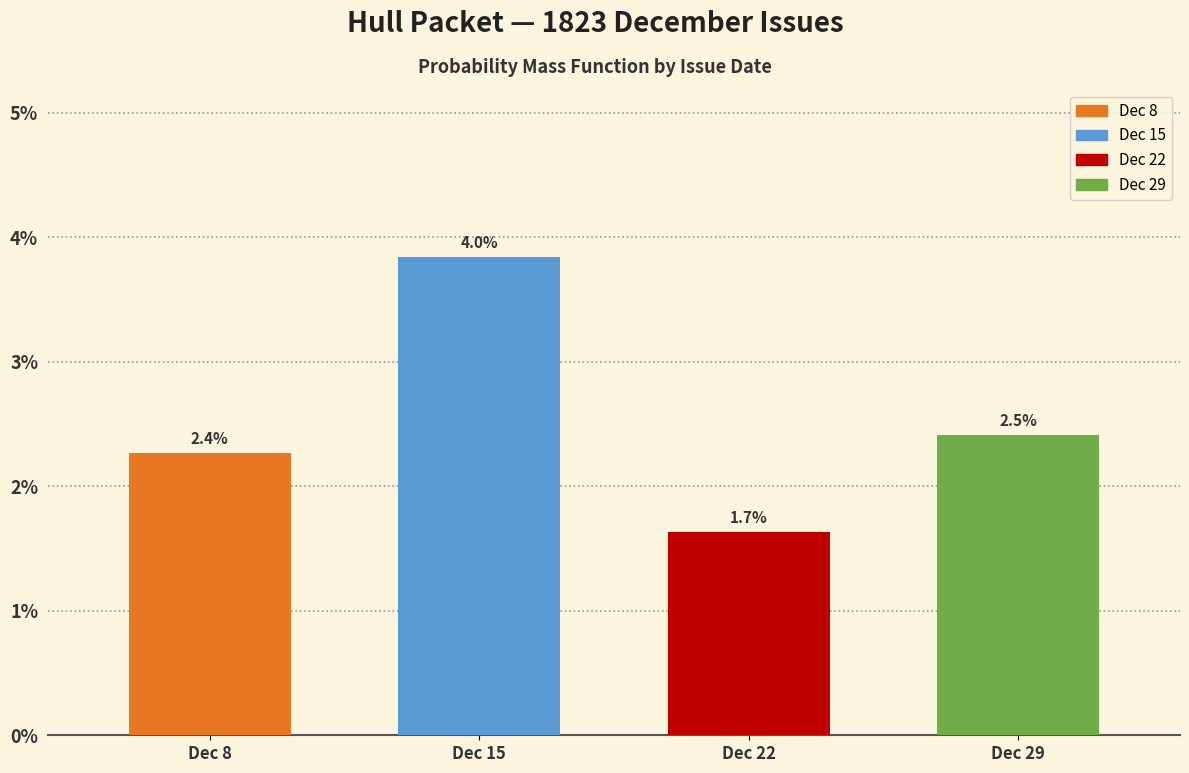

How many bars are there in total?

4